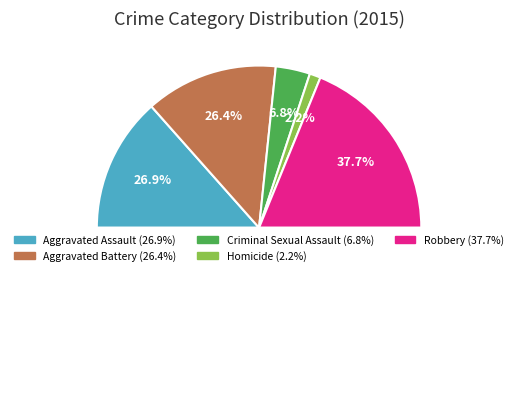

Do Aggravated Assault and Criminal Sexual Assault together represent more than half of the pie?

No